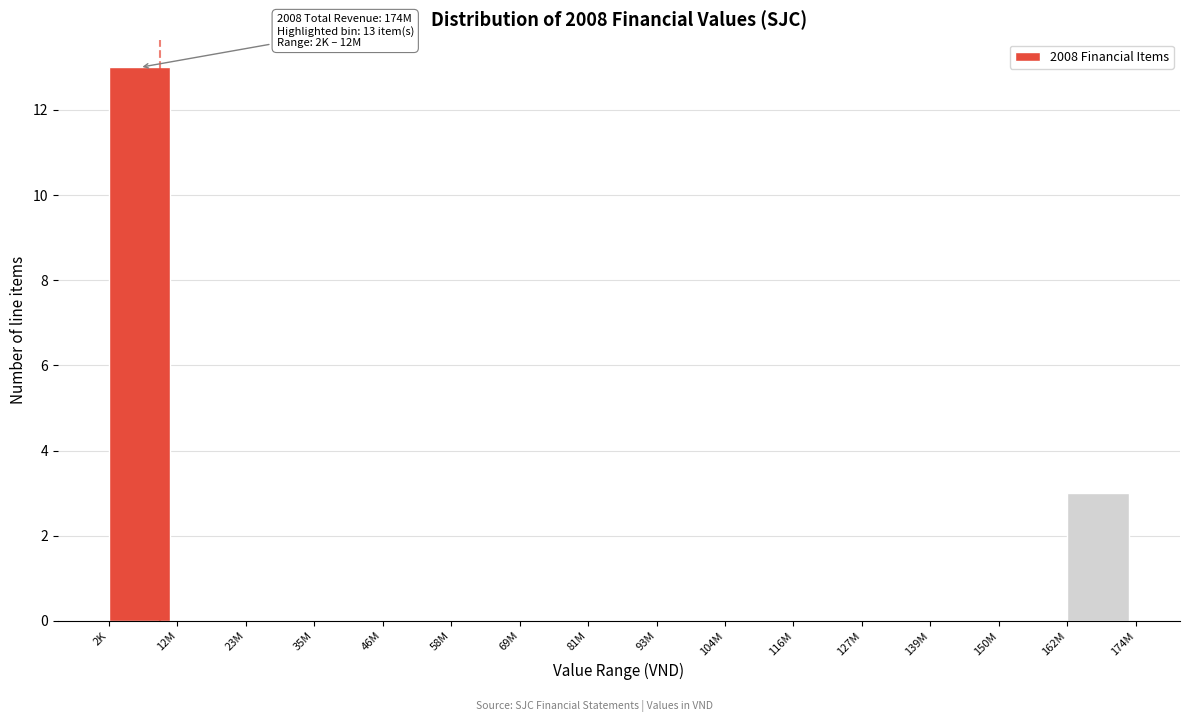

Reading left to right, what are all the values shown in this chart?

2K=13	12M=0	23M=0	35M=0	46M=0	58M=0	69M=0	81M=0	93M=0	104M=0	116M=0	127M=0	139M=0	150M=0	162M=3